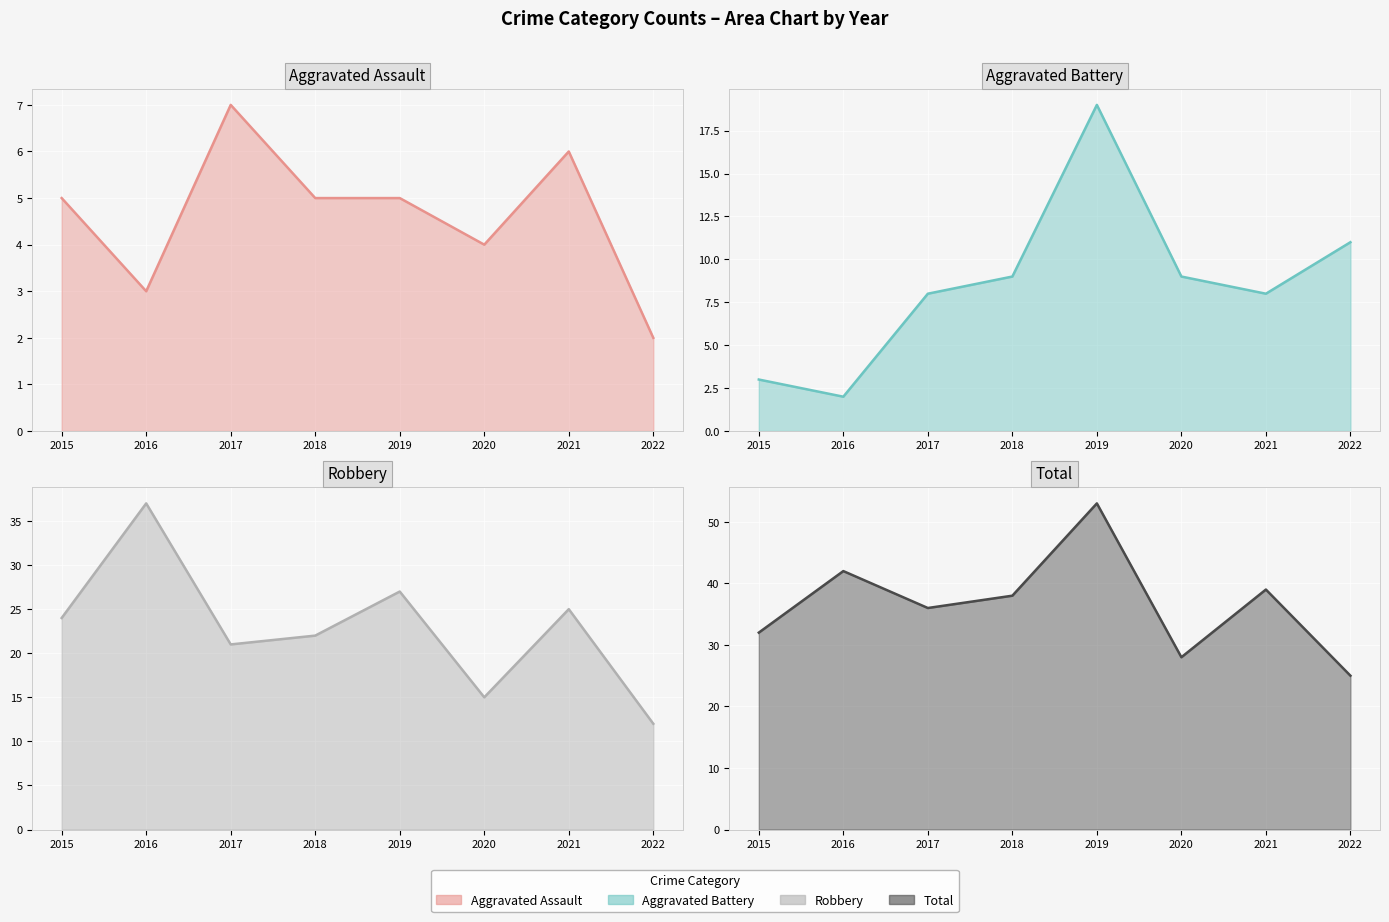

True or false: Aggravated Assault and Robbery intersect in this chart.

False